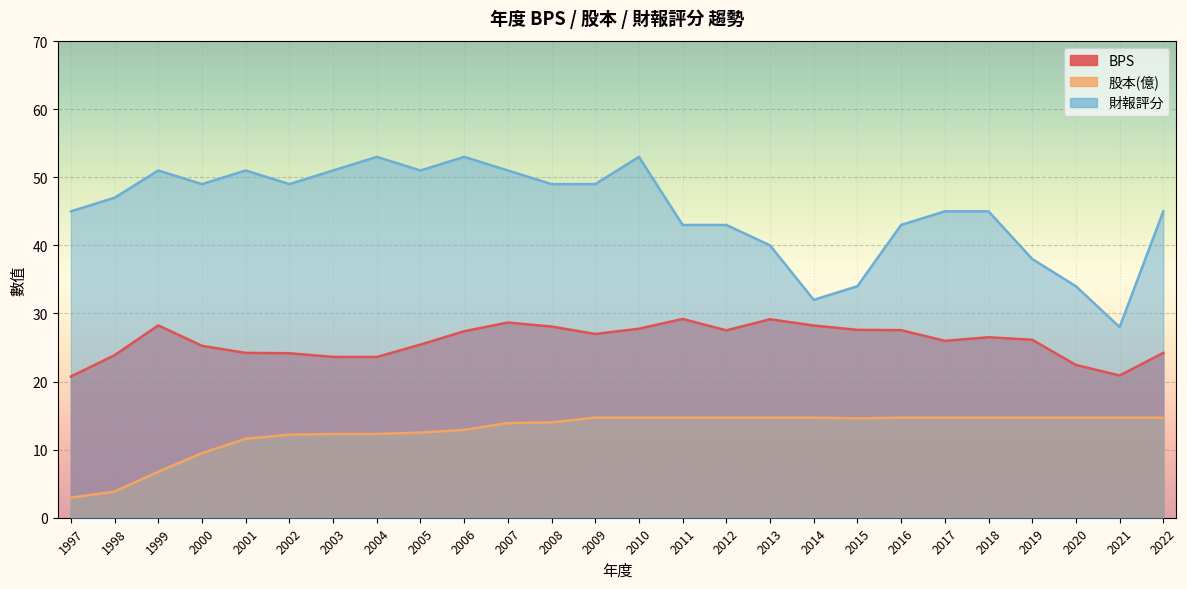

What is the total value across all series at 2021?

63.6